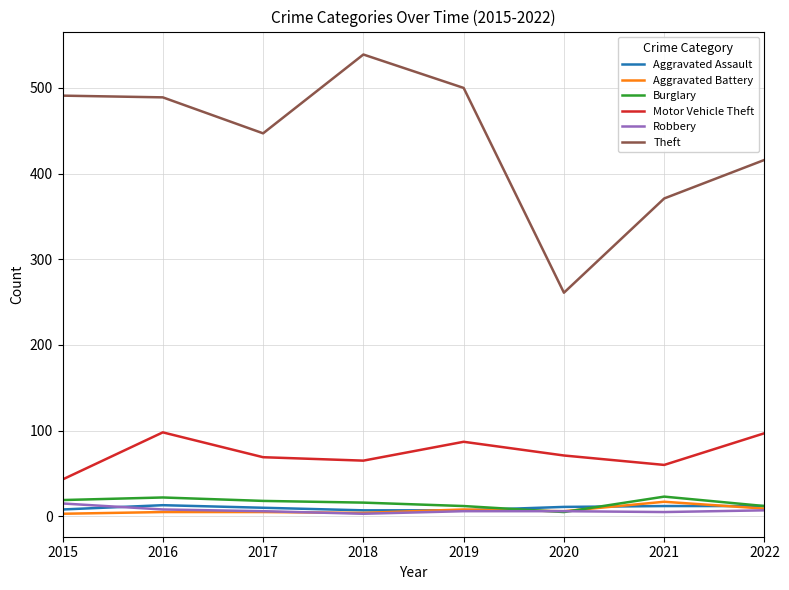

What is the lowest value of the Theft series?

261